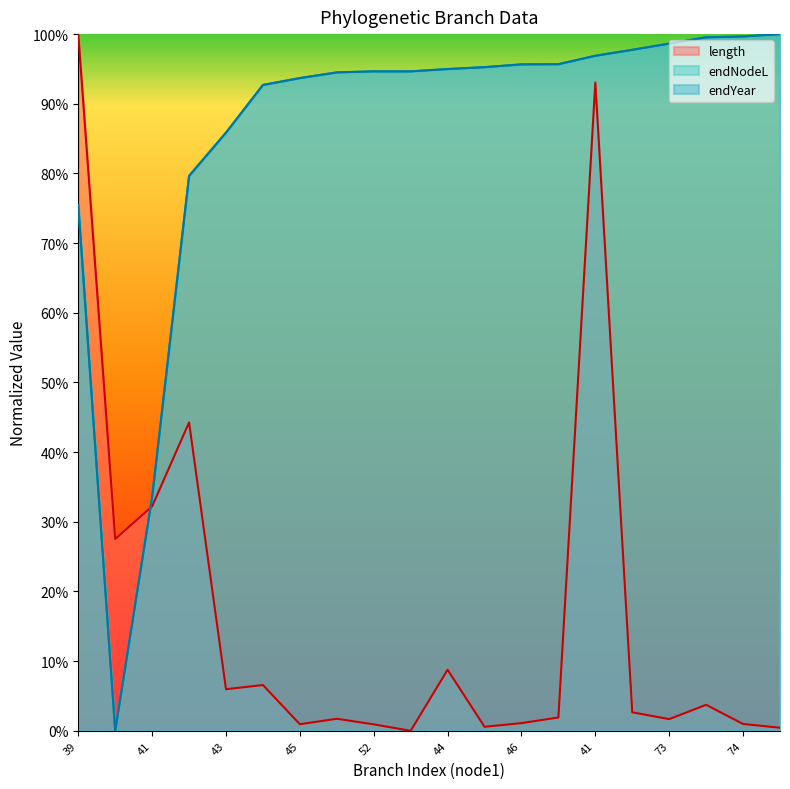

What is the label of the 20th point from the right?

39